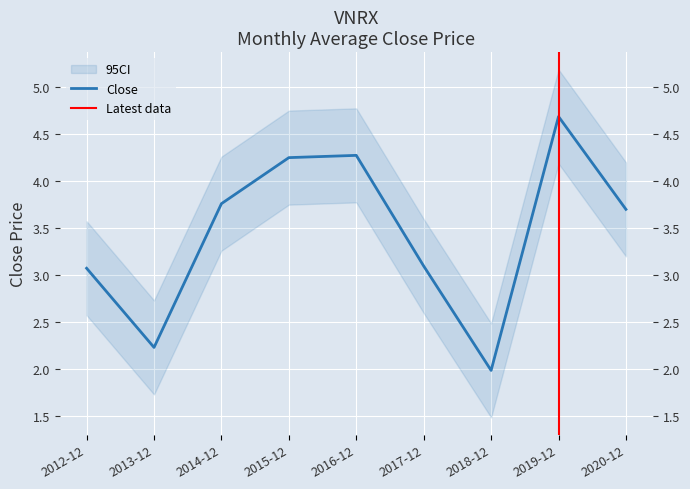

What is the change in value from 2015-12 to 2017-12?

-1.2